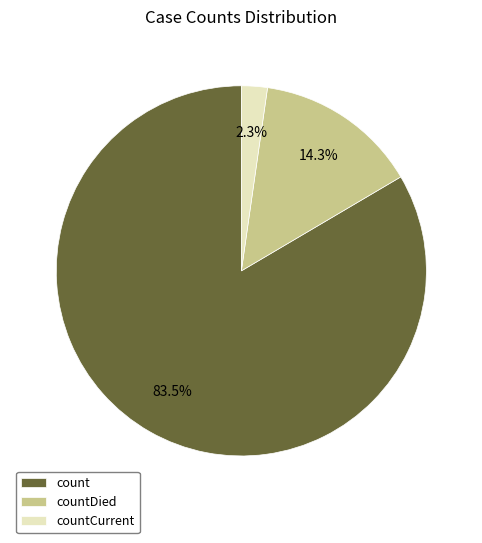

What is the largest slice in the pie chart?

count